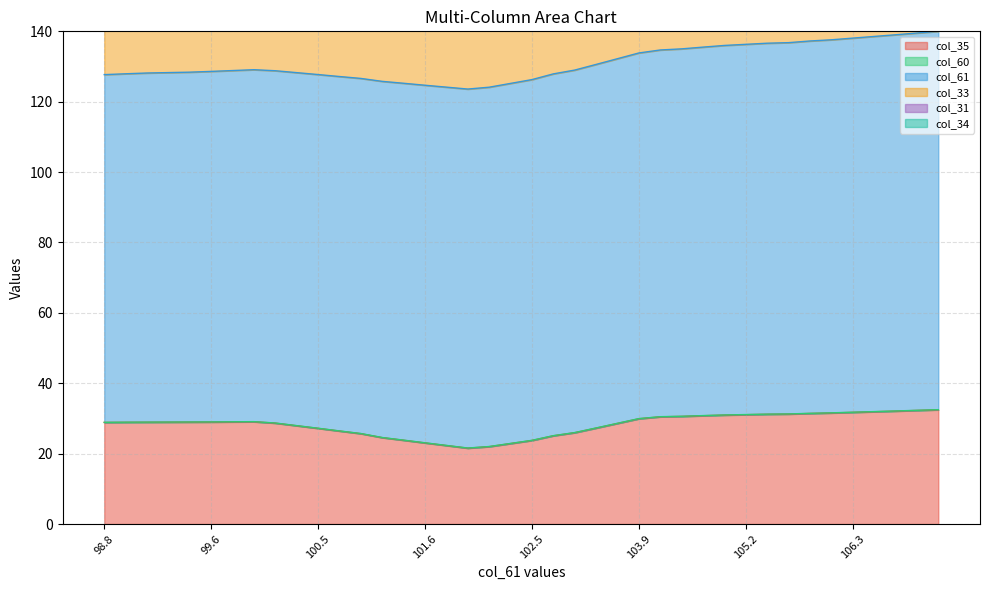

What is the difference between the col_35 values at 104.4 and 101.8?

8.3